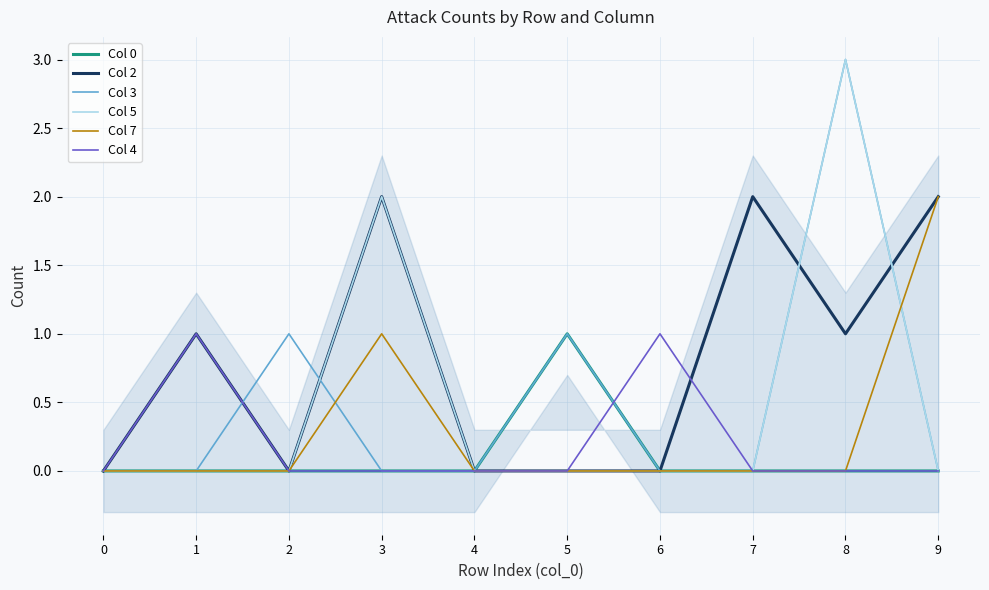

Between 8 and 5, which is larger?

5